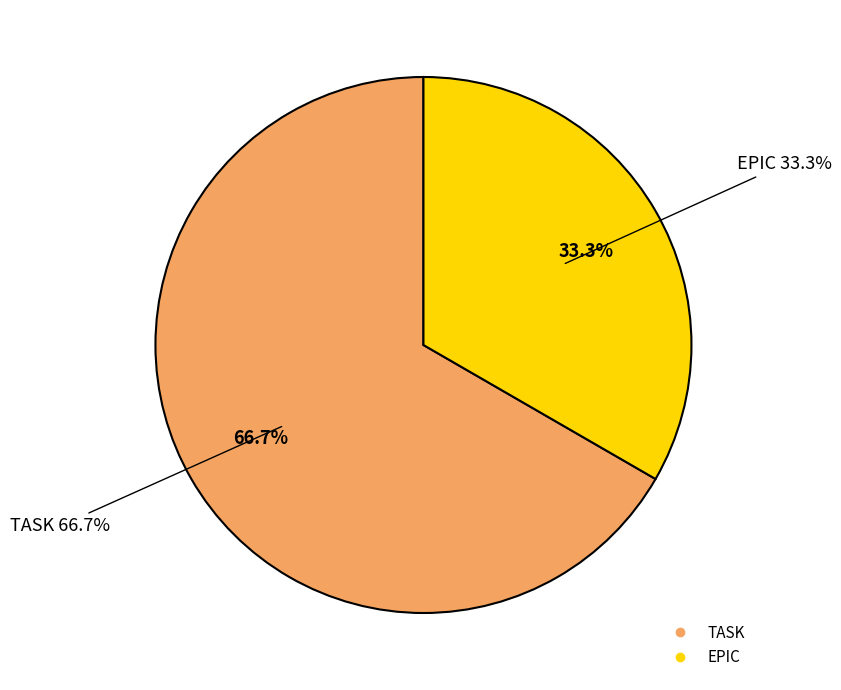

Count the number of slices in the pie.

3